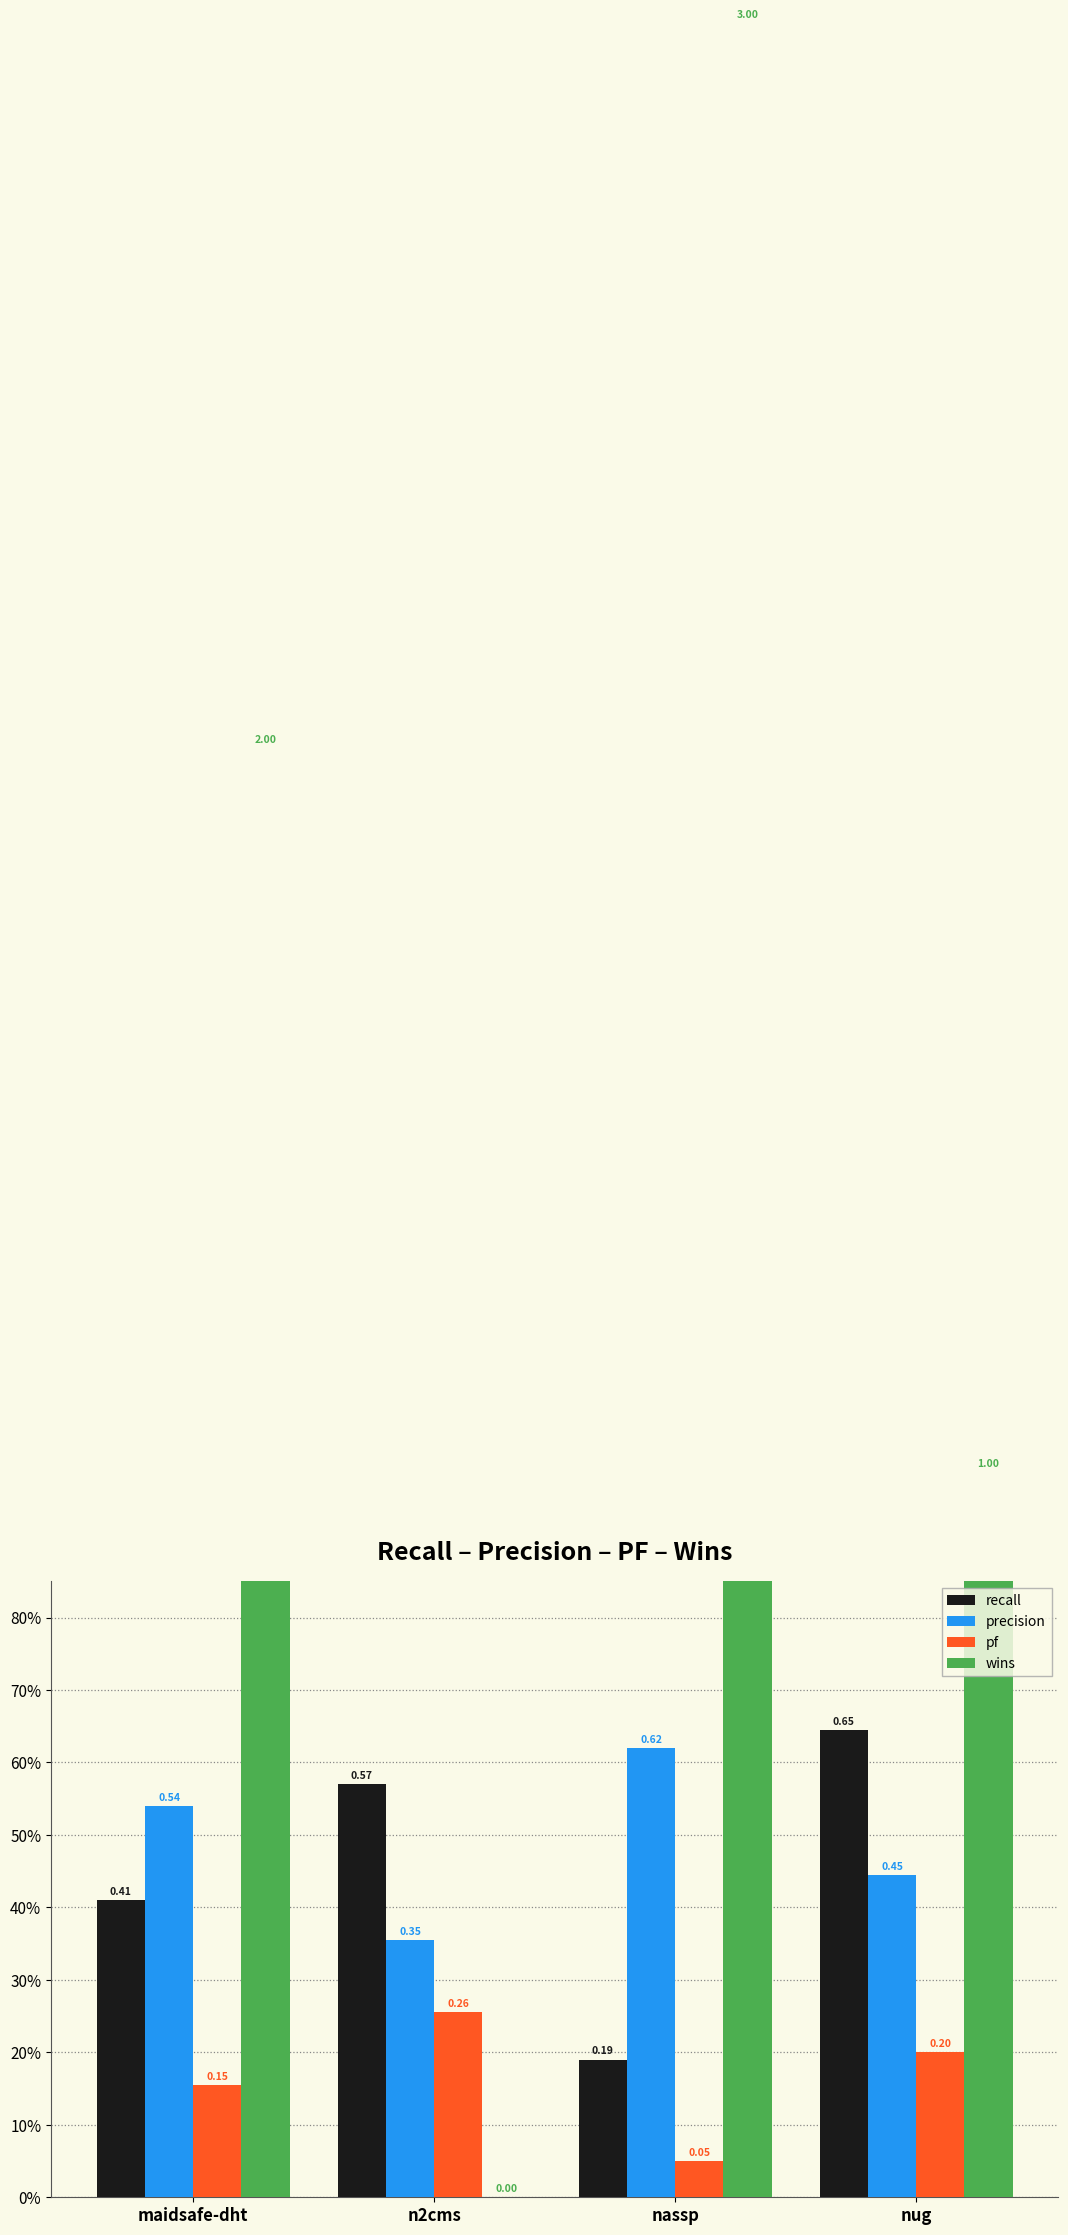

True or false: wins has a value of -1.1 at n2cms.

False